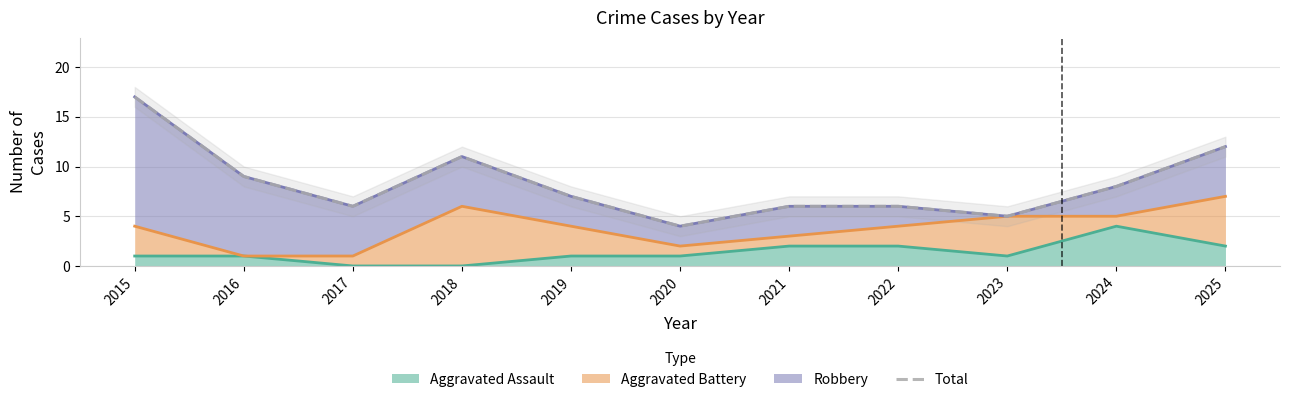

How many points are higher than both their immediate neighbors (excluding endpoints)?

1